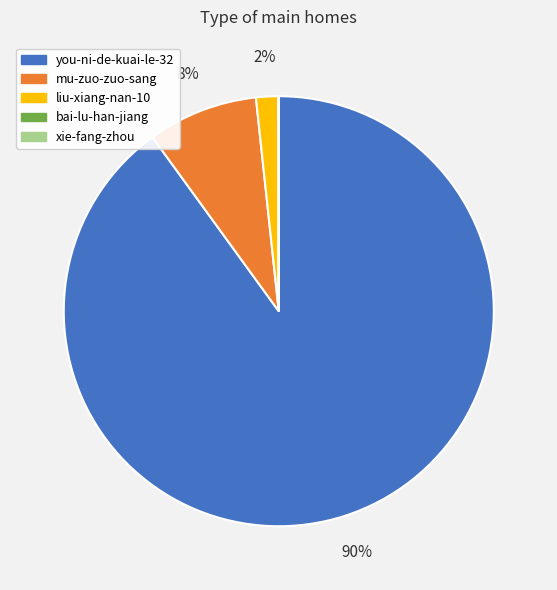

To the nearest percent, what is the difference between the largest and smallest slice percentages?

90%